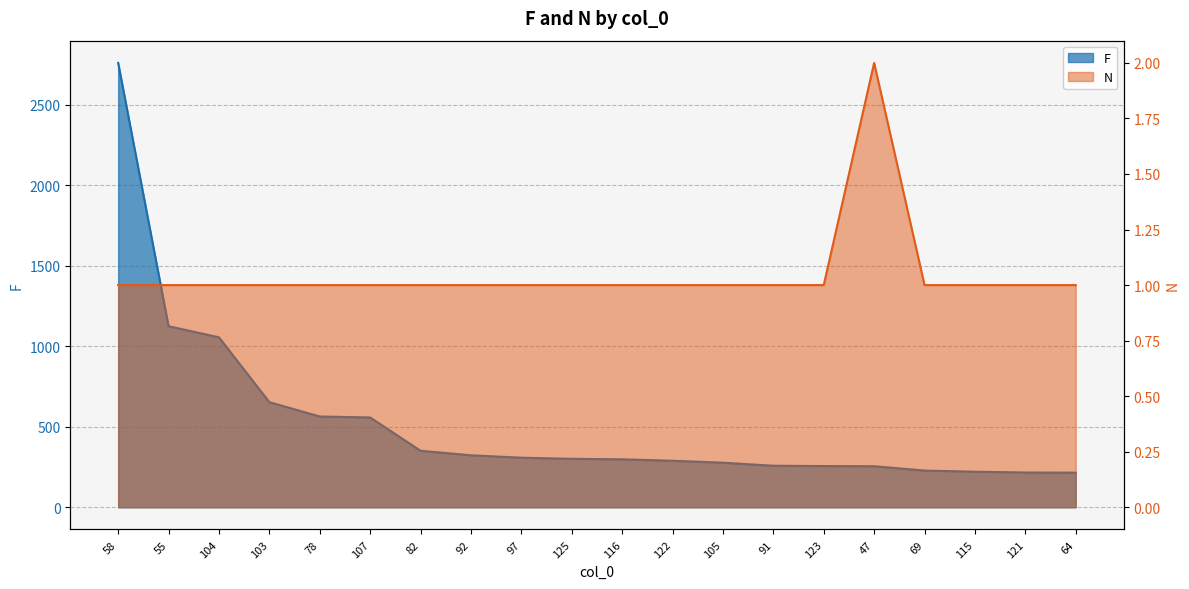

How many lines are shown in the chart?

2